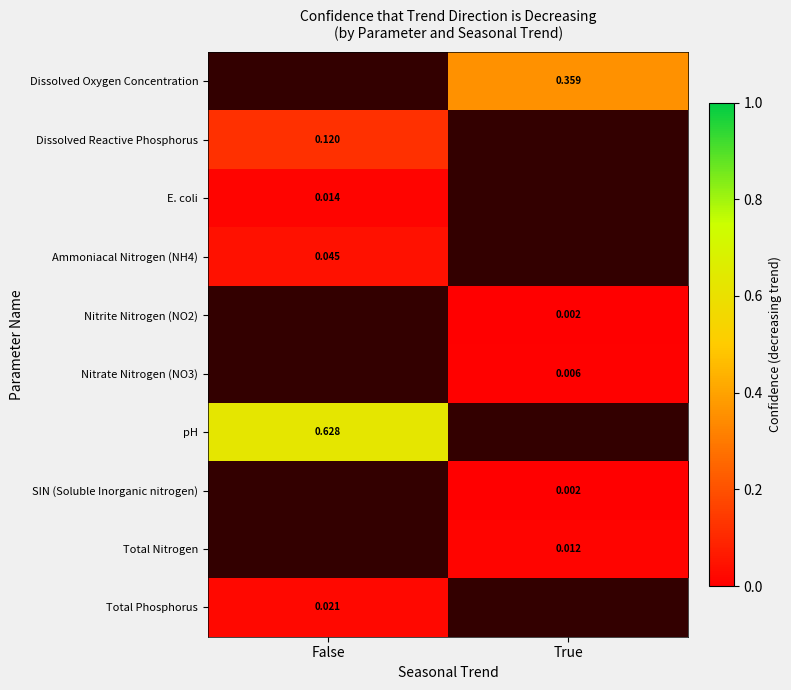

List the labels in order of pH value, largest first.

False, True